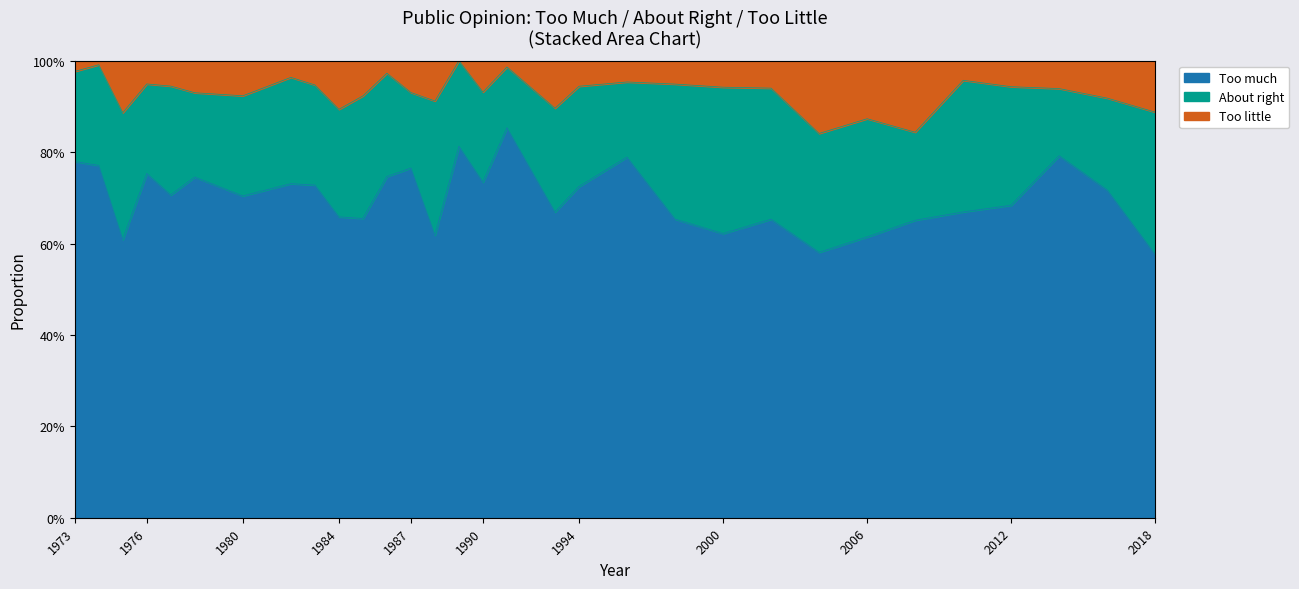

True or false: Too little and Too much intersect in this chart.

False